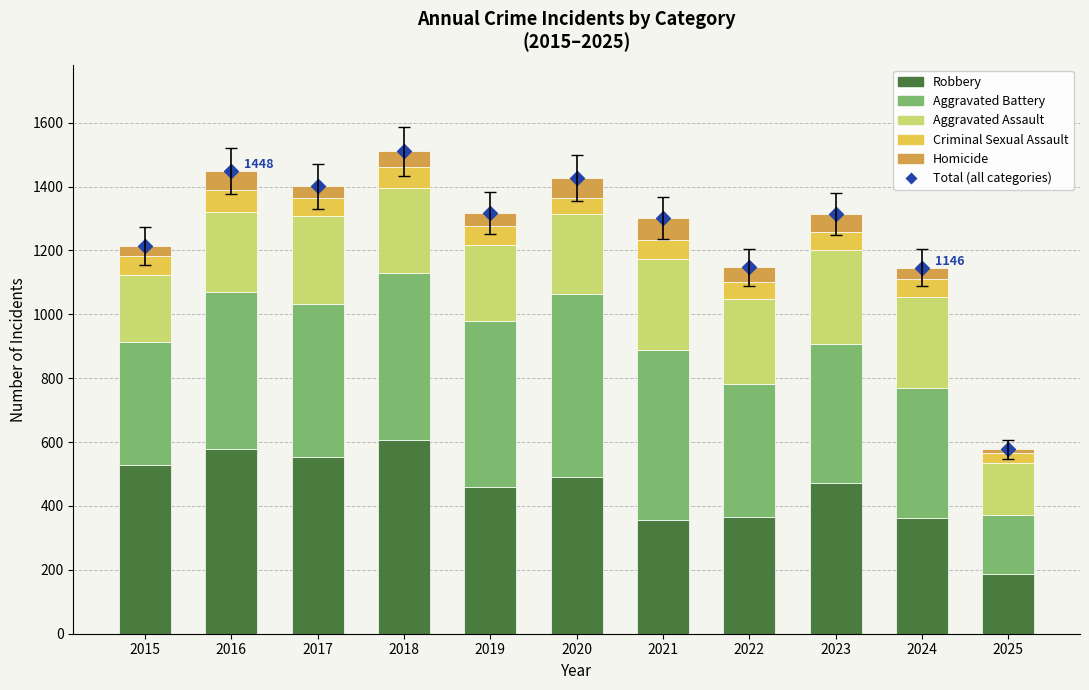

Which series contains the highest Y value?

Total (all categories)